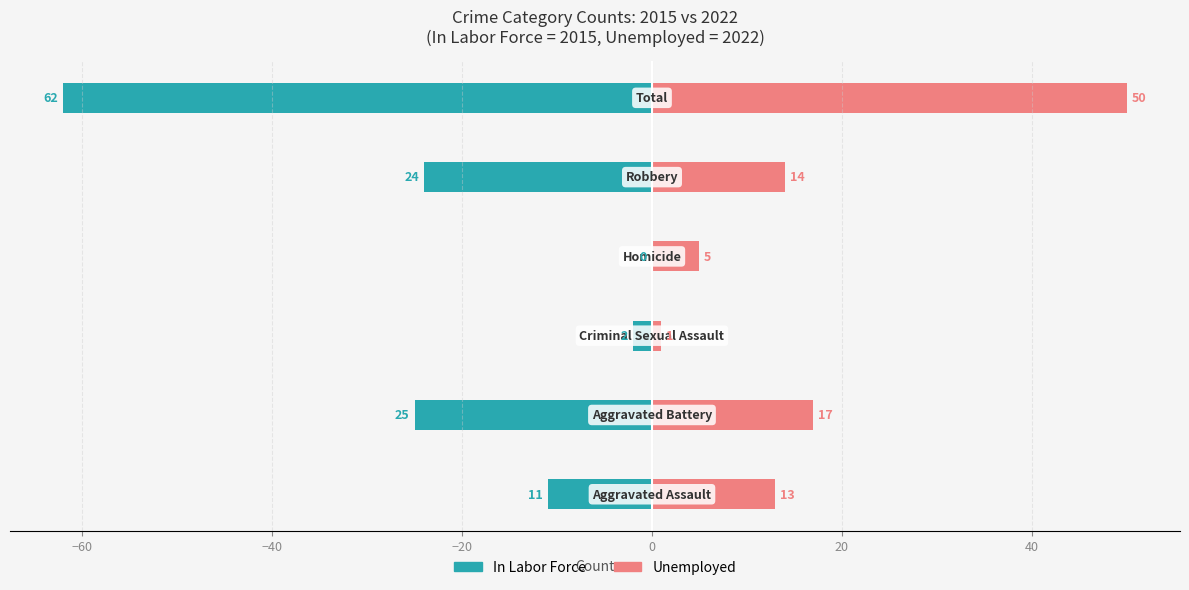

Between −40 and 0, which series saw the biggest shift?

In Labor Force